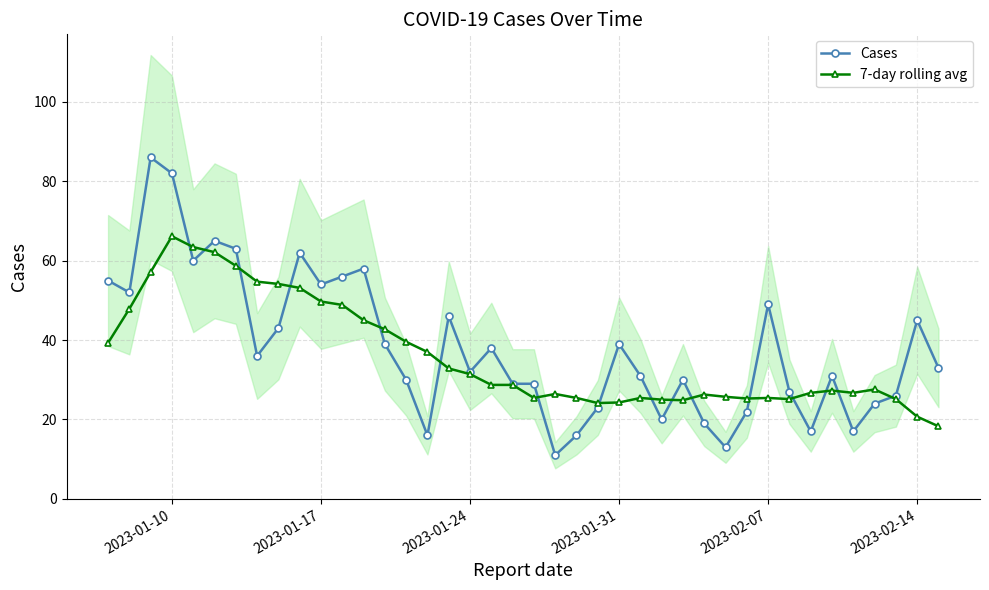

True or false: Cases has a value of 14.4 at 2023-02-14.

False